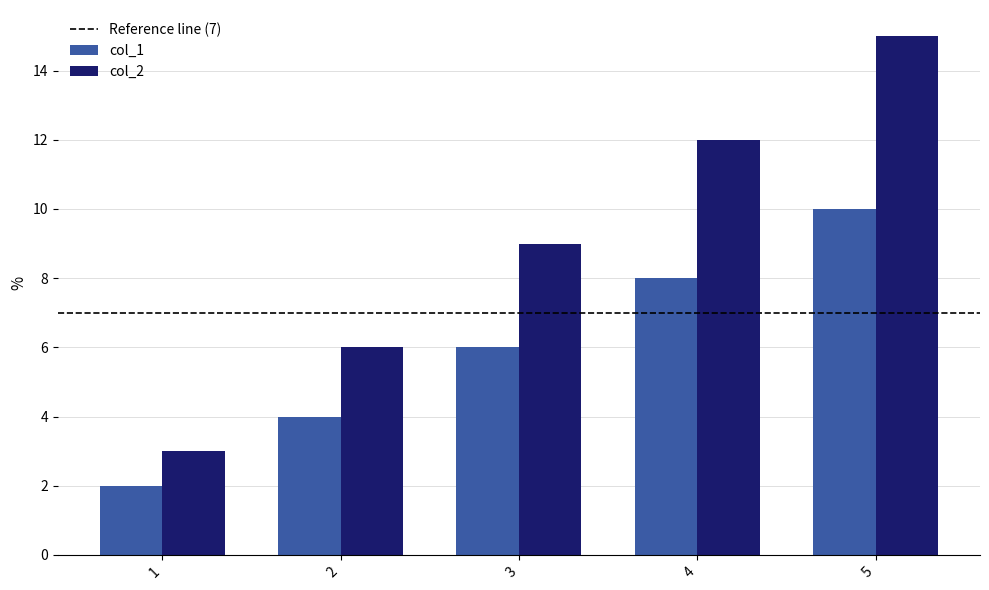

How many groups of bars are there?

5